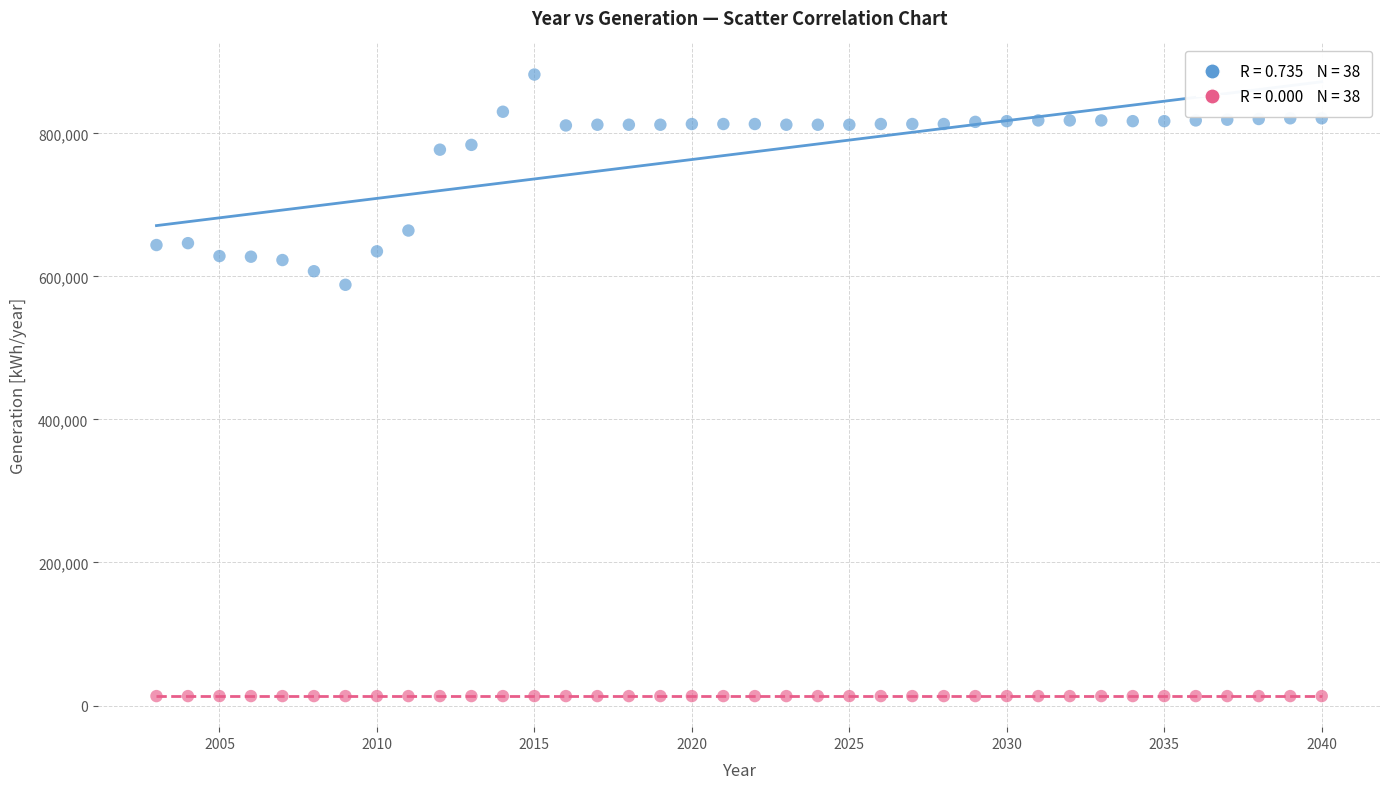

Across all series, what Y value is closest to 447696?

588233.0